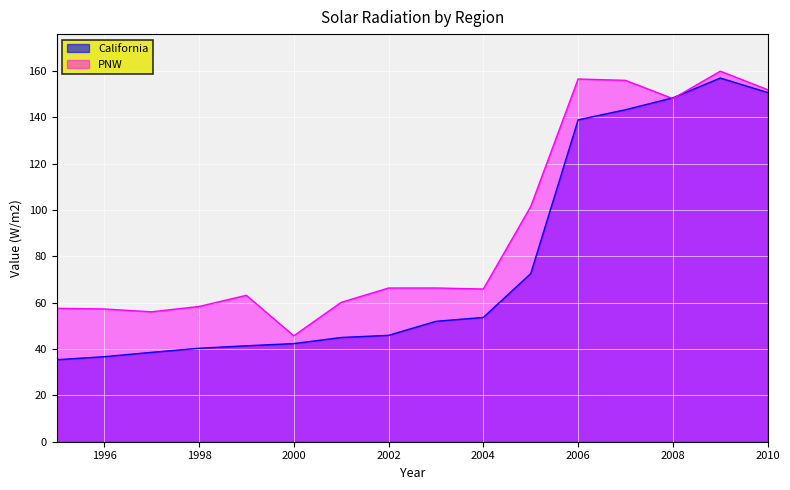

What is the difference between the maximum and second lowest values in the California series?

120.3